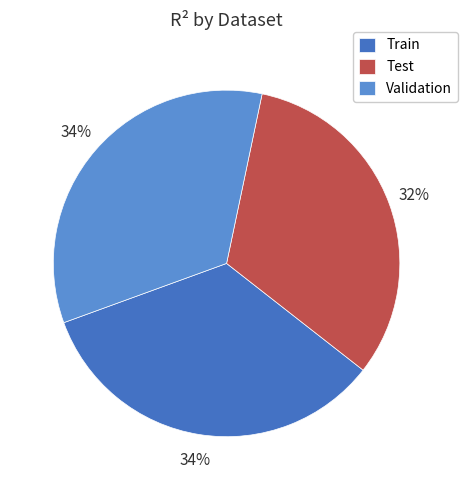

To the nearest percent, what is the average slice percentage?

33%